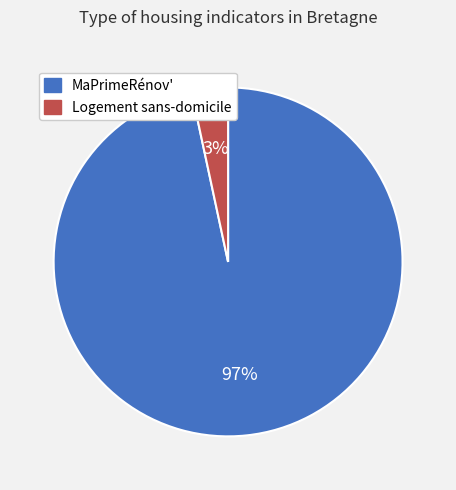

To the nearest percent, what is the combined percentage of Logement sans-domicile and MaPrimeRénov'?

100%